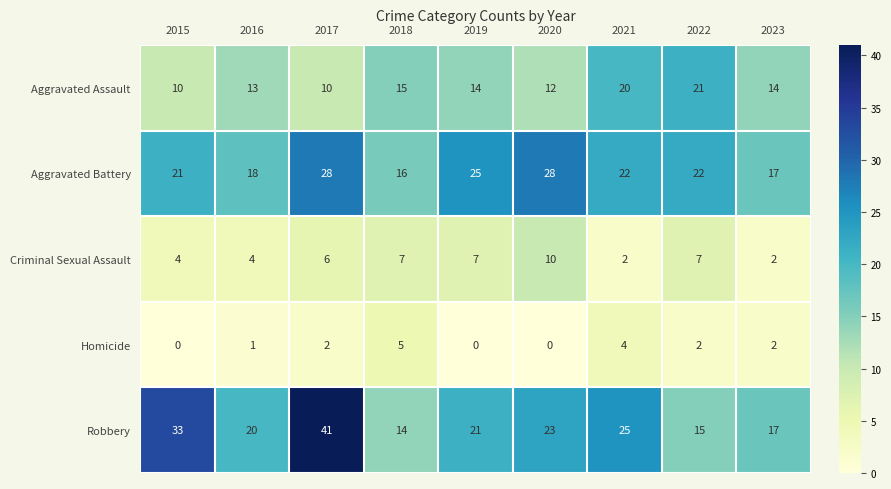

How many categories are shown in the chart?

9